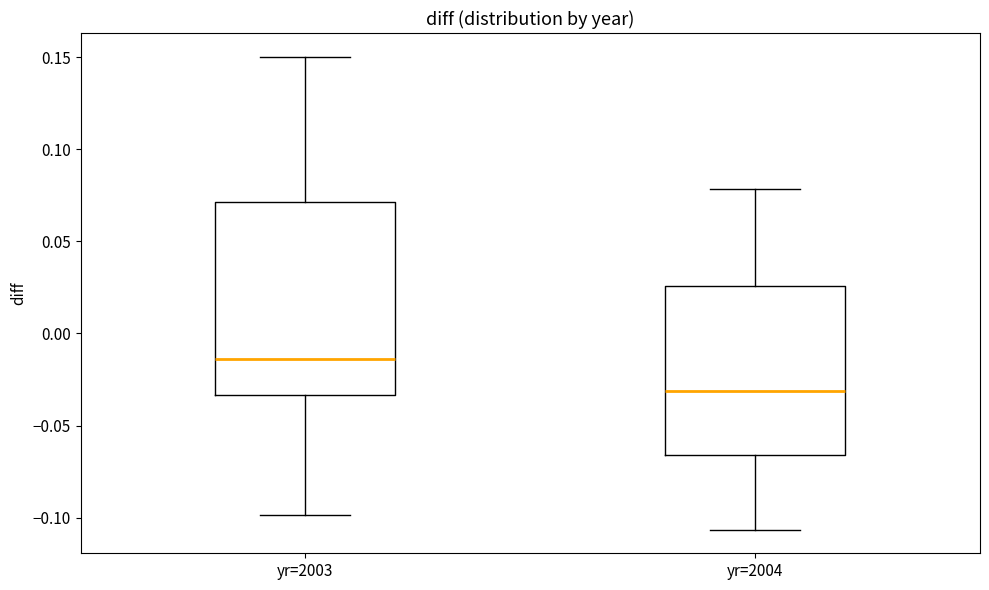

Where is the lower edge of the box for yr=2003 on the y-axis? The values are not printed on the chart, so give them approximately, as read against the axis.

-0.035